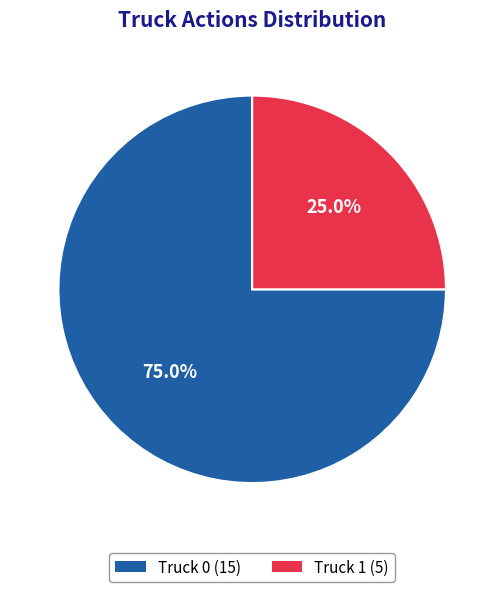

Is there any slice that represents more than half of the pie?

Yes